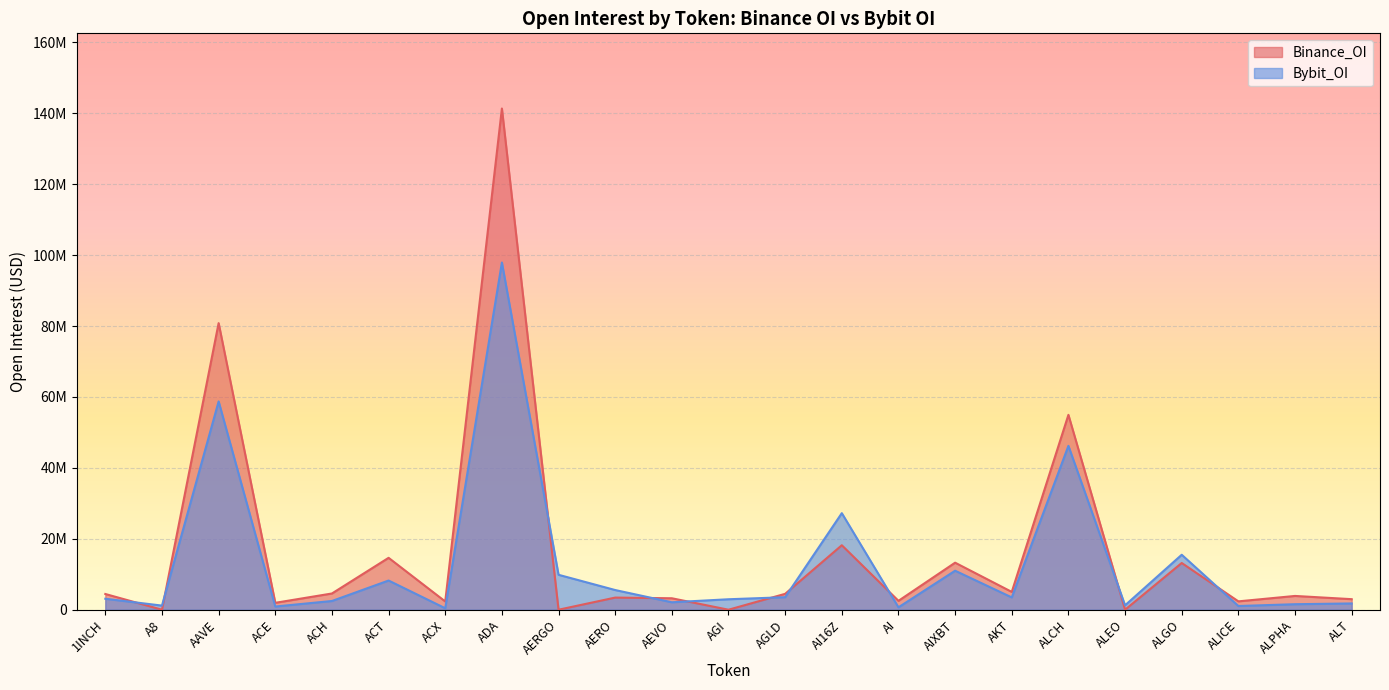

At which category is the sum across all series the highest?

ADA